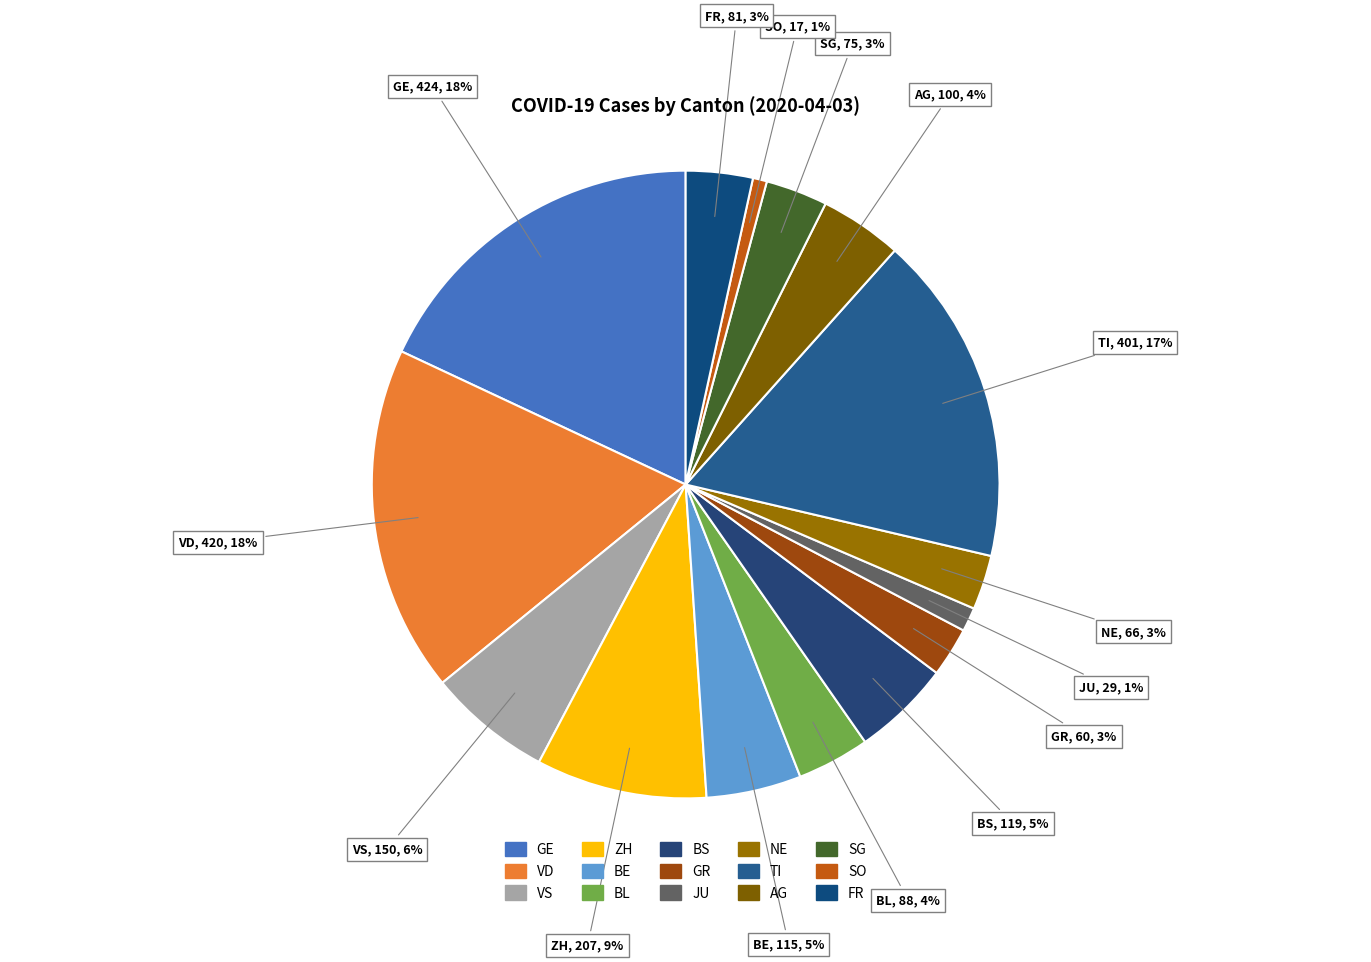

What percentage do VS and TI together represent?

23.4%